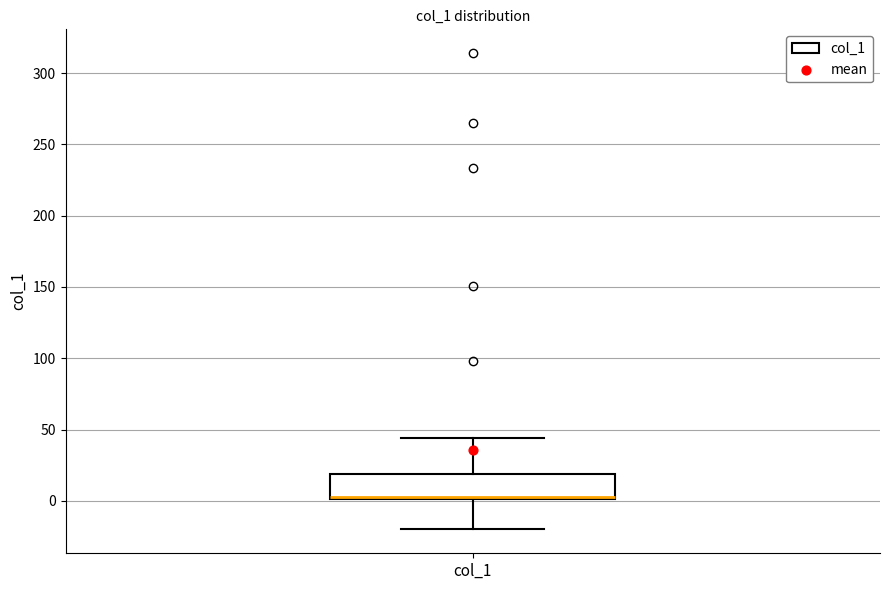

Where does the upper whisker of the box for col_1 end on the y-axis? The values are not printed on the chart, so give them approximately, as read against the axis.

45